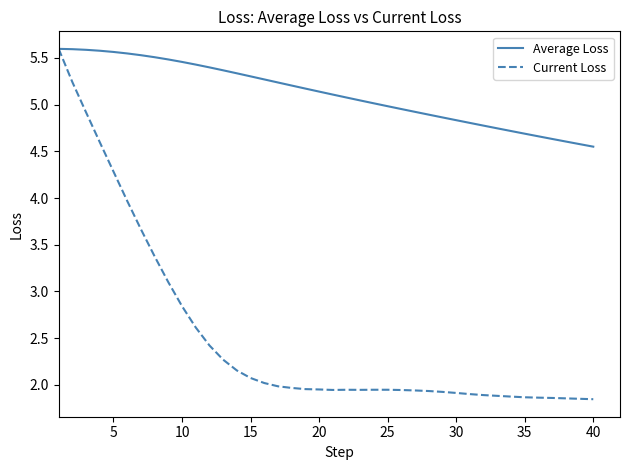

Which series has the largest total across all categories?

Average Loss